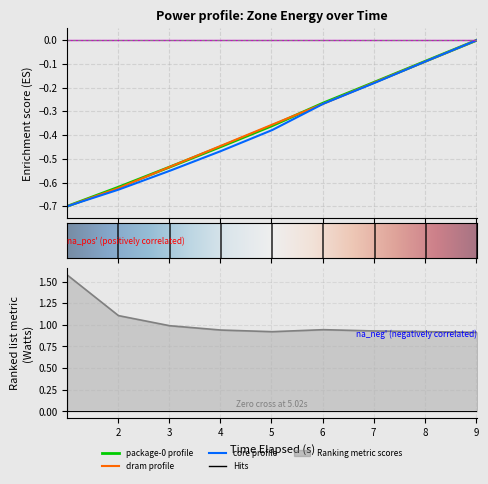

What value does the core series have at 2?

-0.6